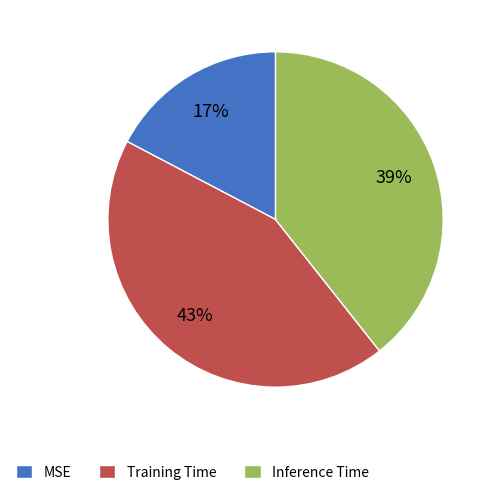

Do Inference Time and MSE together represent more than half of the pie?

Yes